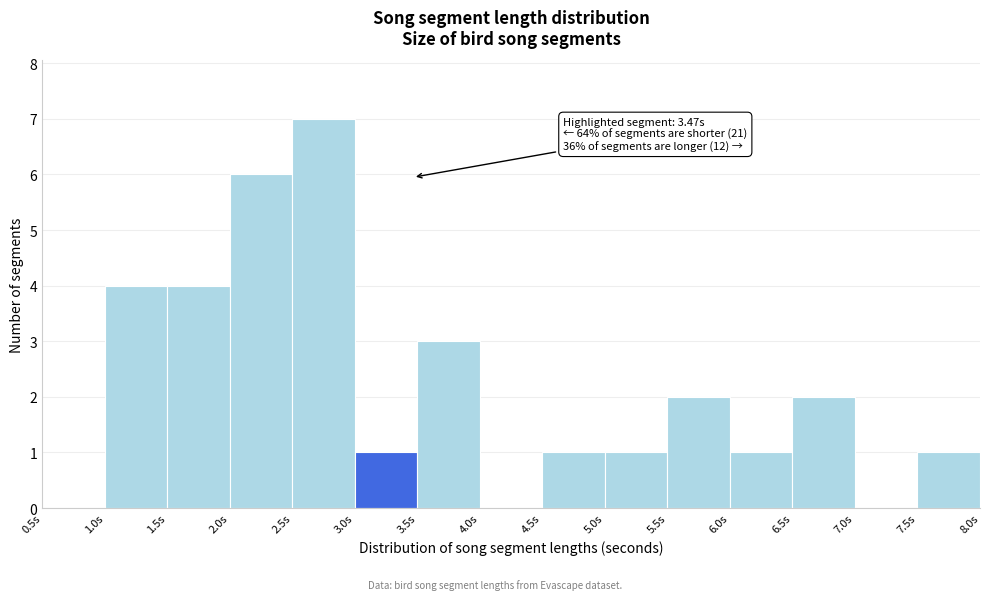

Over which range of the x-axis is the bar tallest?

2.5 to 3.0